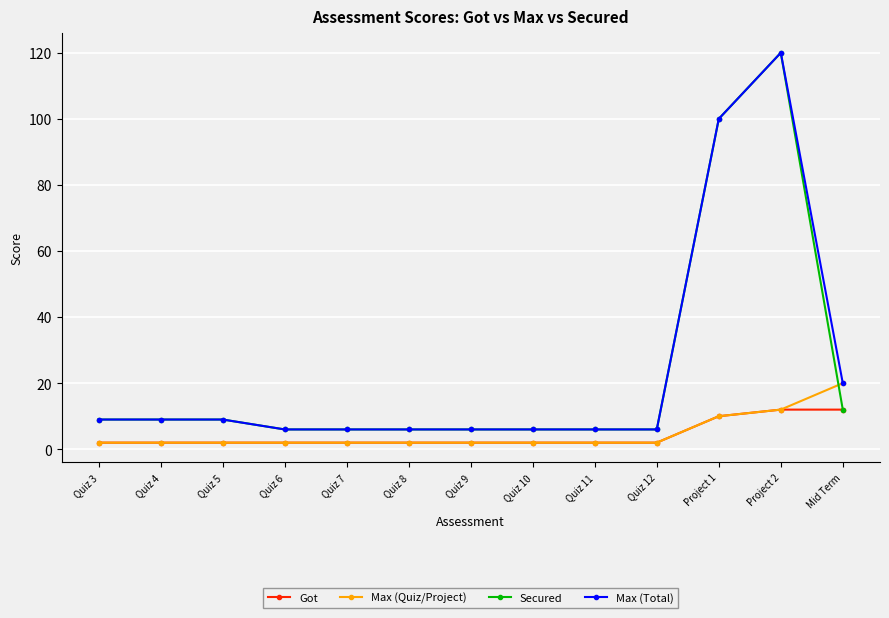

At which category is the sum across all series the highest?

Project 2